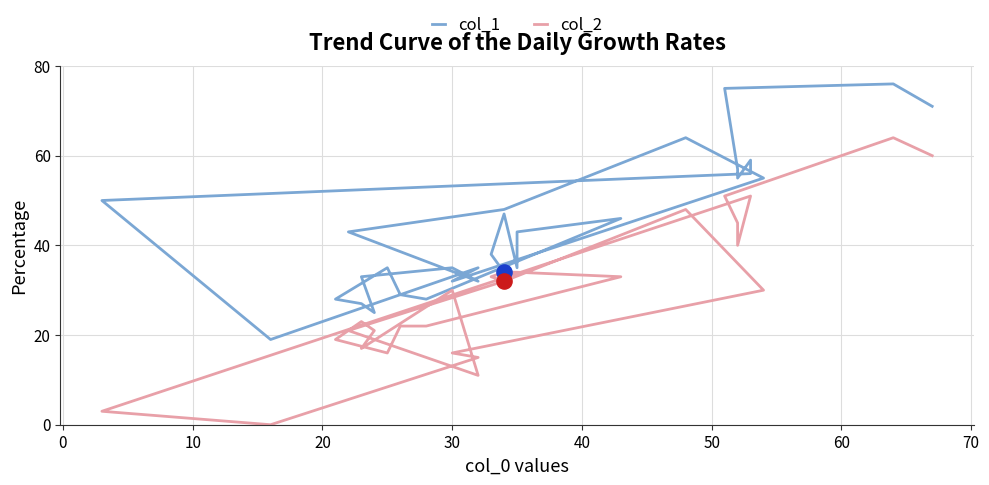

At how many categories does at least one series exceed 12?

30